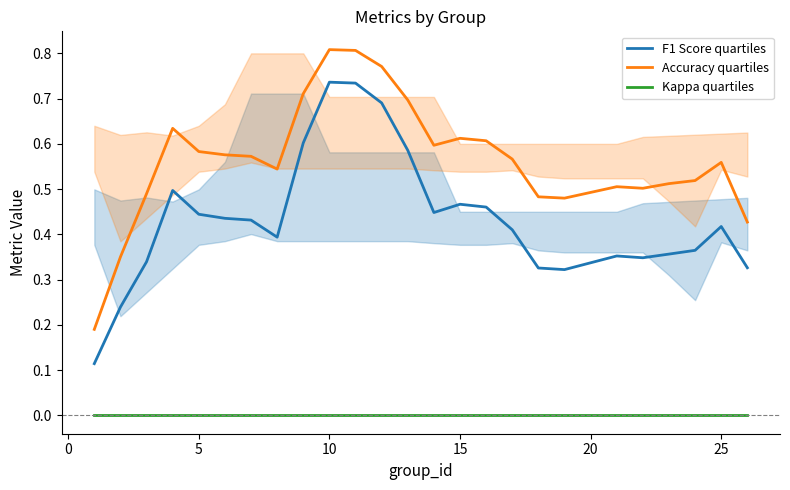

What is the maximum value for F1 Score quartiles?

0.7